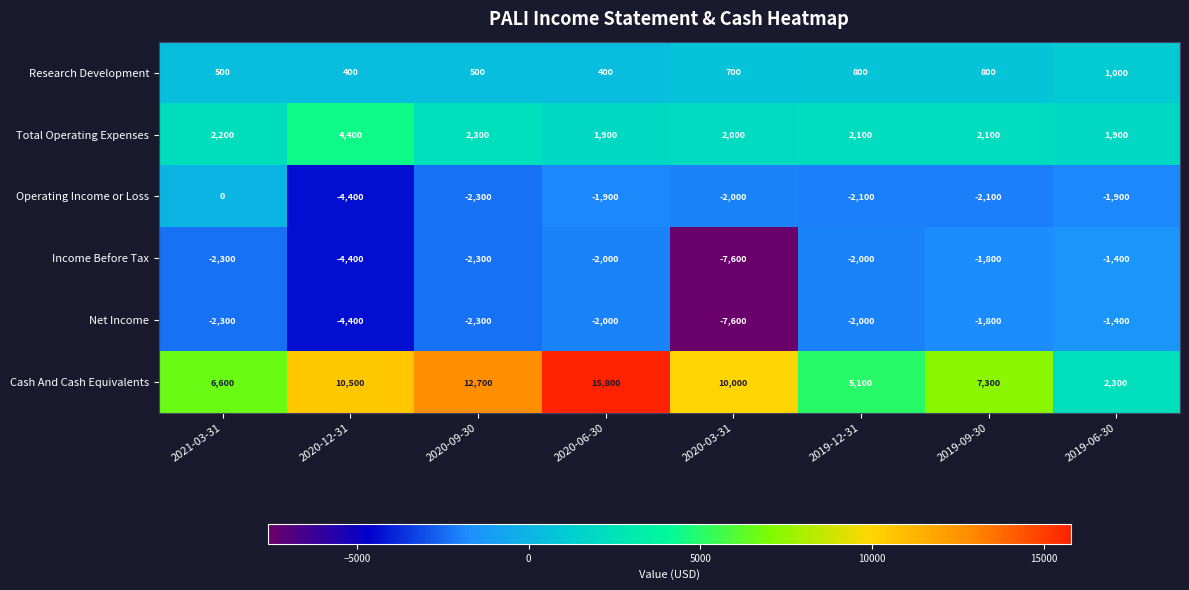

What is the total value across all series at 2020-09-30?

8600